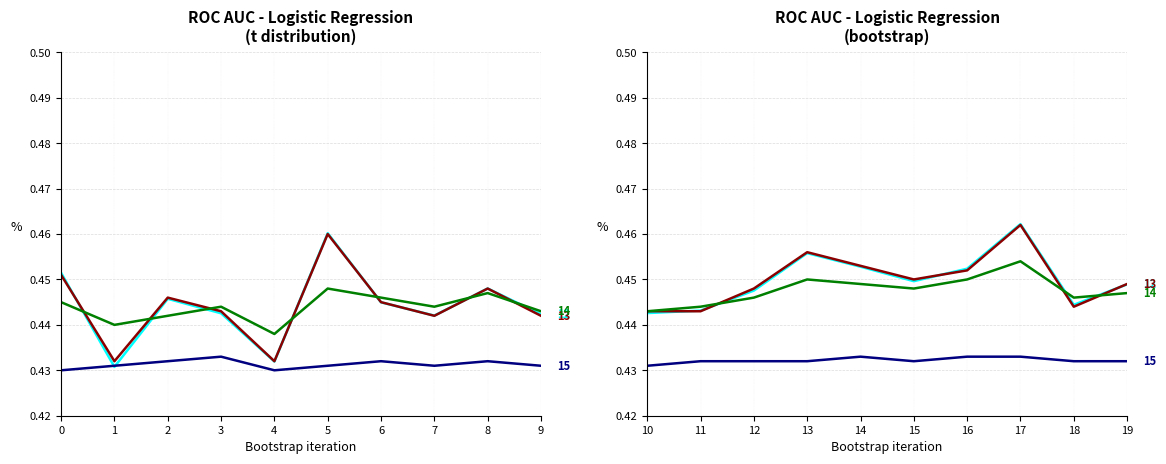

How many distinct data groups are displayed?

4